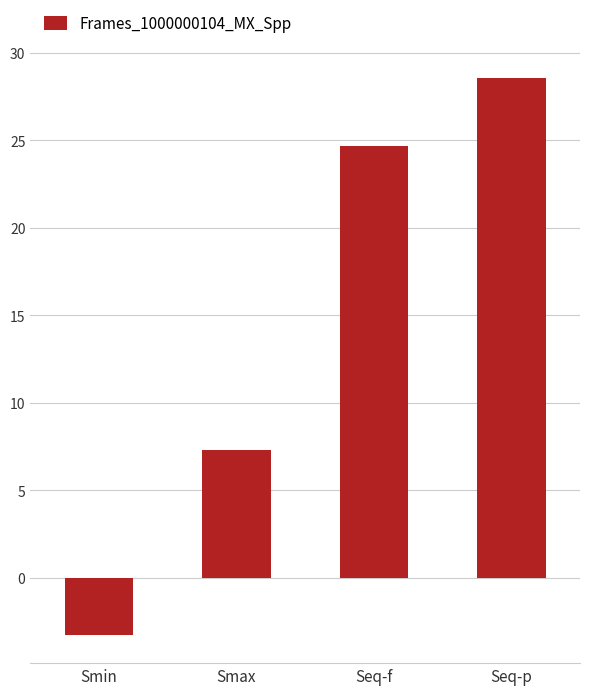

Which label corresponds to the largest value in the chart?

Seq-p